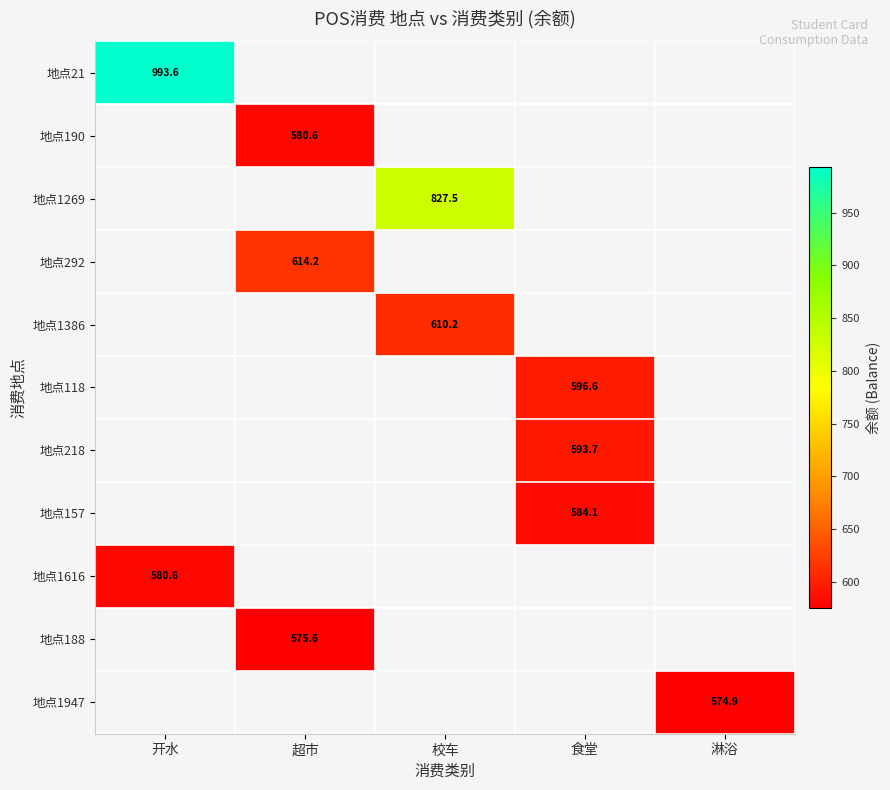

True or false: 地点218 has a value of 874.1 at 食堂.

False